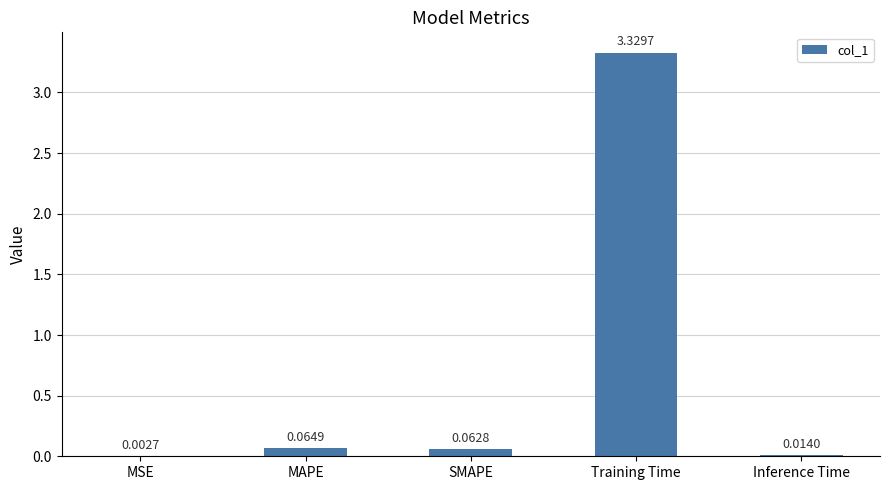

Count the number of data series in this chart.

1